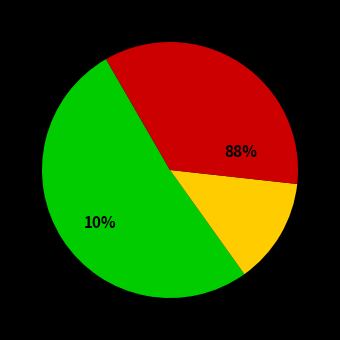

Is it true that interest (10%) is 13% of the pie?

True